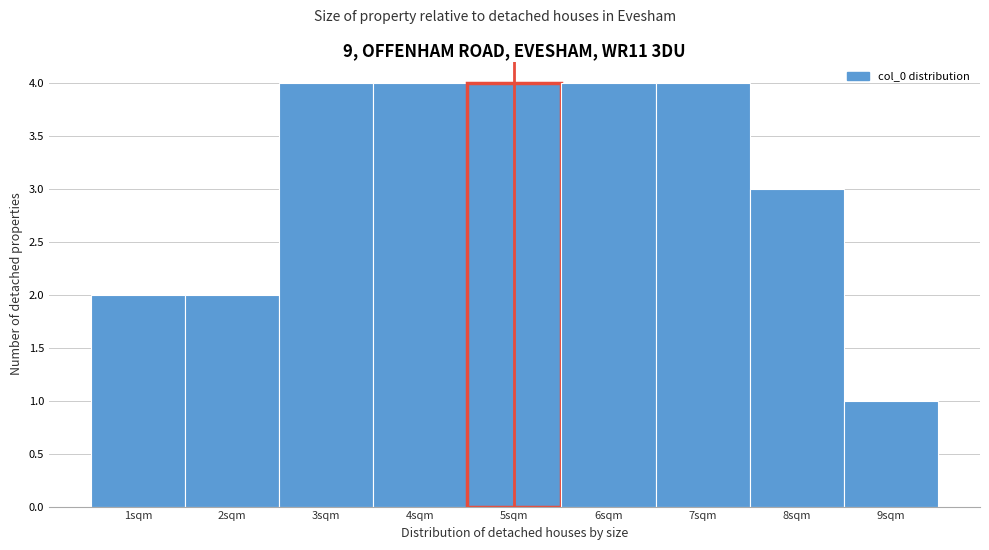

Reading left to right, transcribe this chart: for each bar, give the range it covers on the x-axis and its height. The values are not printed on the chart, so give them approximately, as read against the axis.

0.5 to 1.5: 2
1.5 to 2.5: 2
2.5 to 3.5: 4
3.5 to 4.5: 4
4.5 to 5.5: 4
5.5 to 6.5: 4
6.5 to 7.5: 4
7.5 to 8.5: 3
8.5 to 9.5: 1